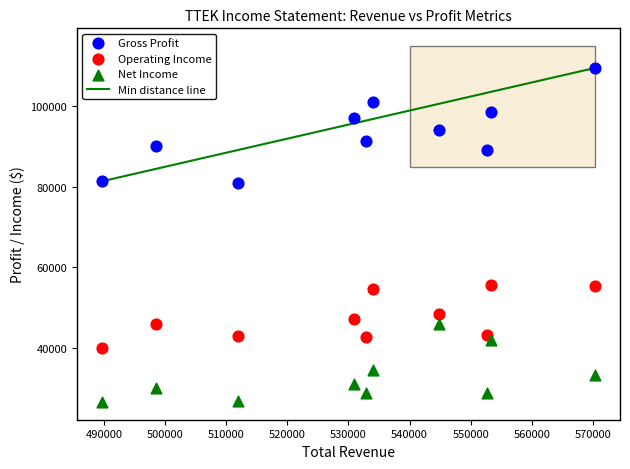

Which series reaches the maximum Y coordinate?

Gross Profit